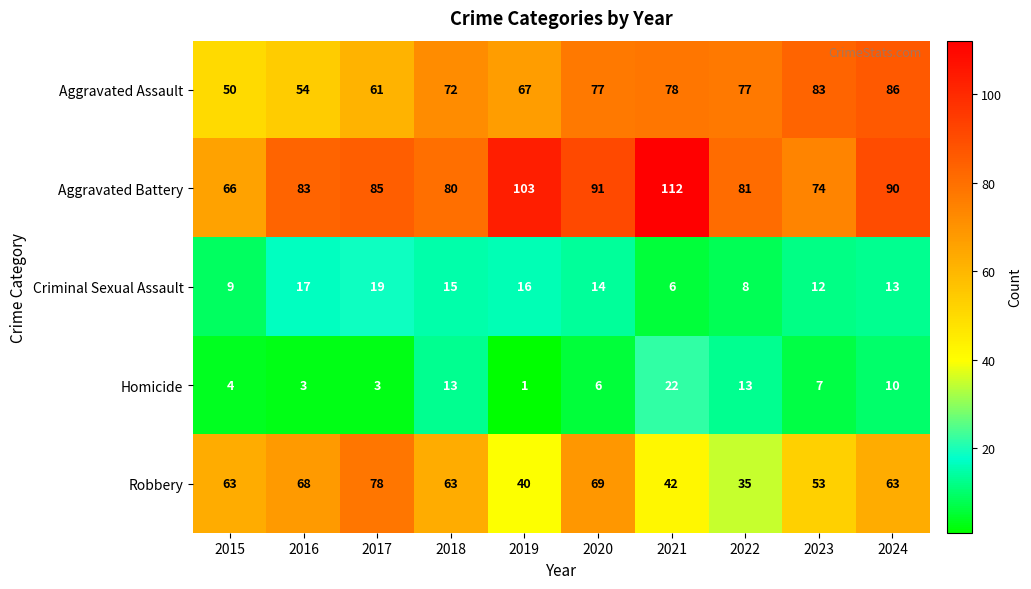

Where is Aggravated Assault nearest to the value 68?

2019